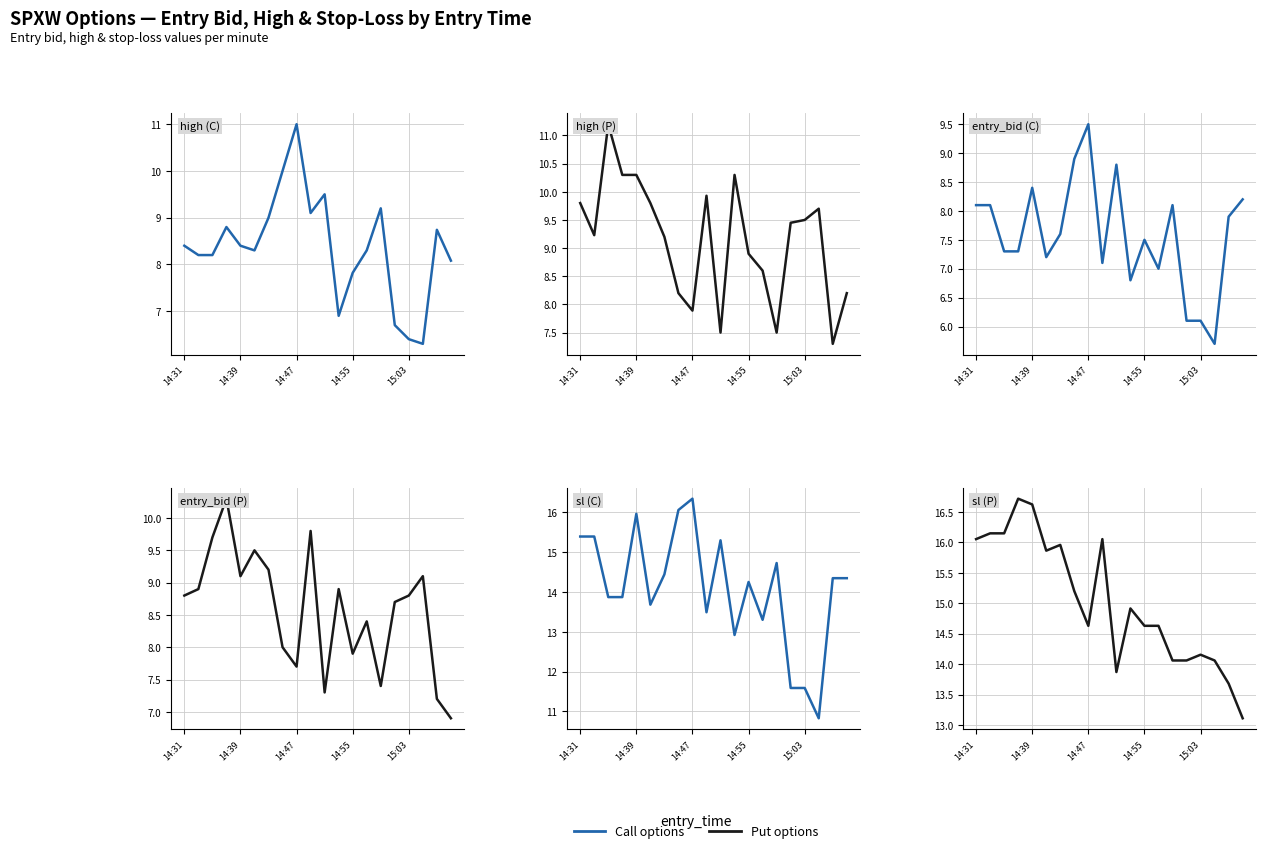

Which series ends up on top after the final intersection of Call high and Put entry_bid?

Call high